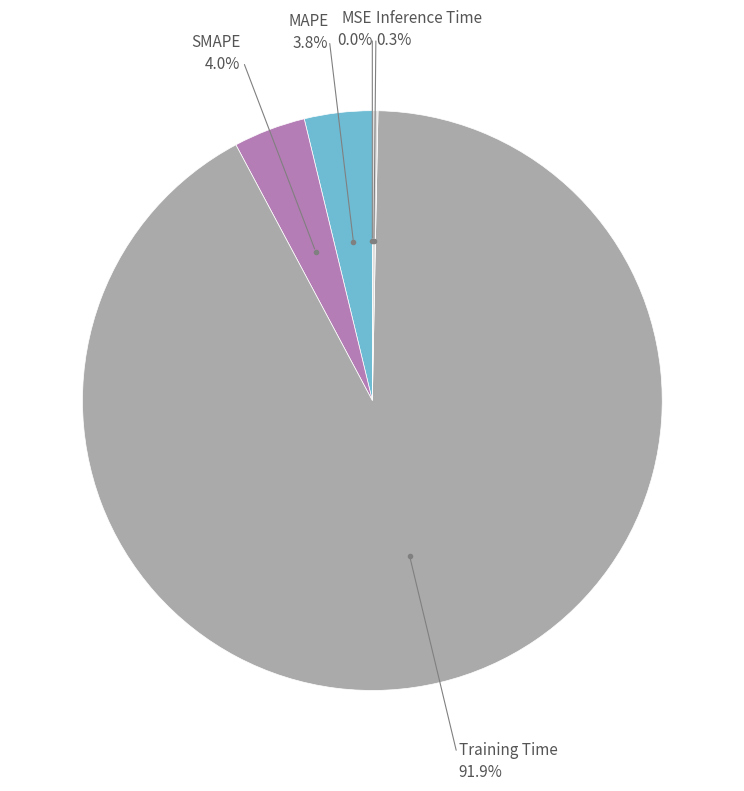

Does any single category account for the majority?

Yes